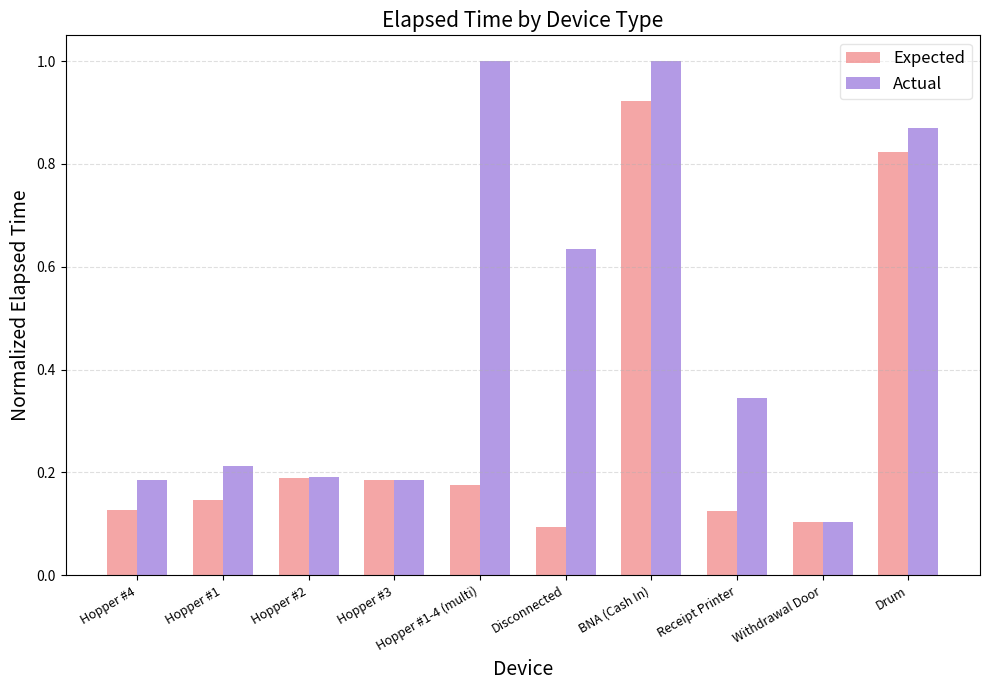

The value of Expected at Withdrawal Door is 0.1. True or false?

True